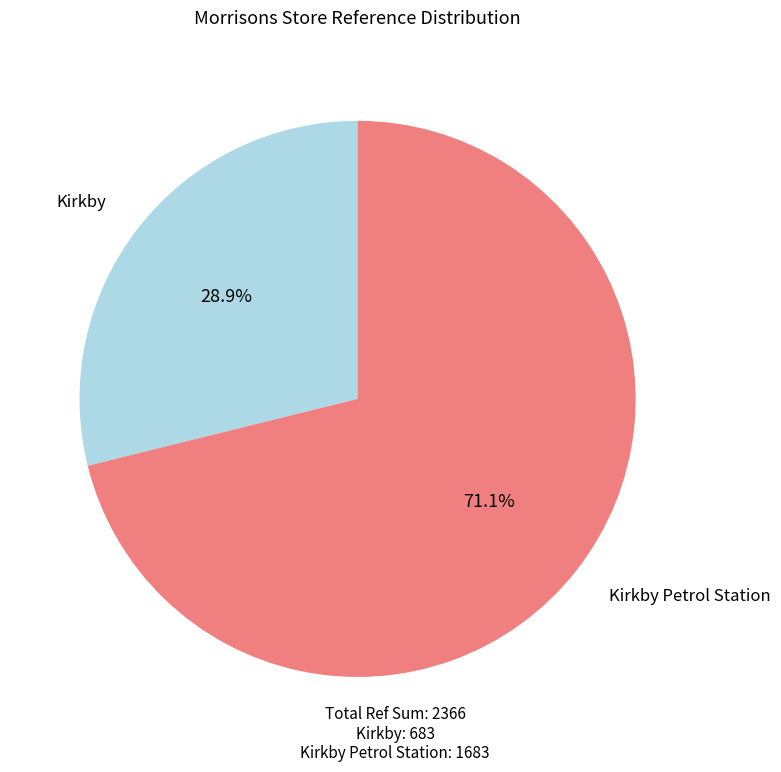

Does any single category account for the majority?

Yes